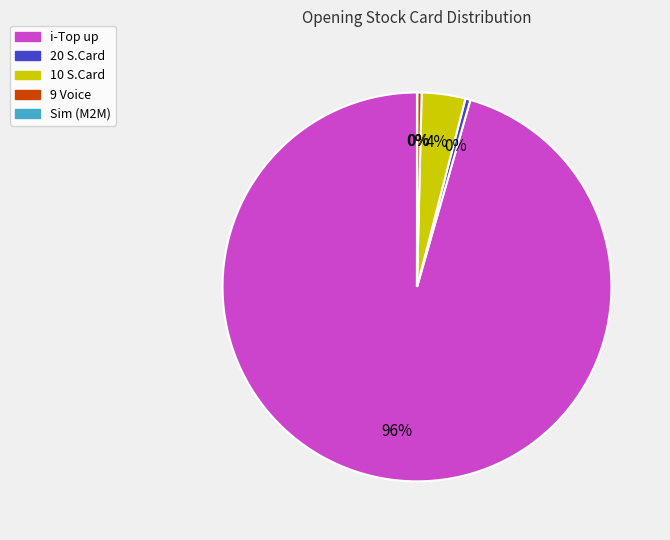

To the nearest percent, what is the average slice percentage?

20%